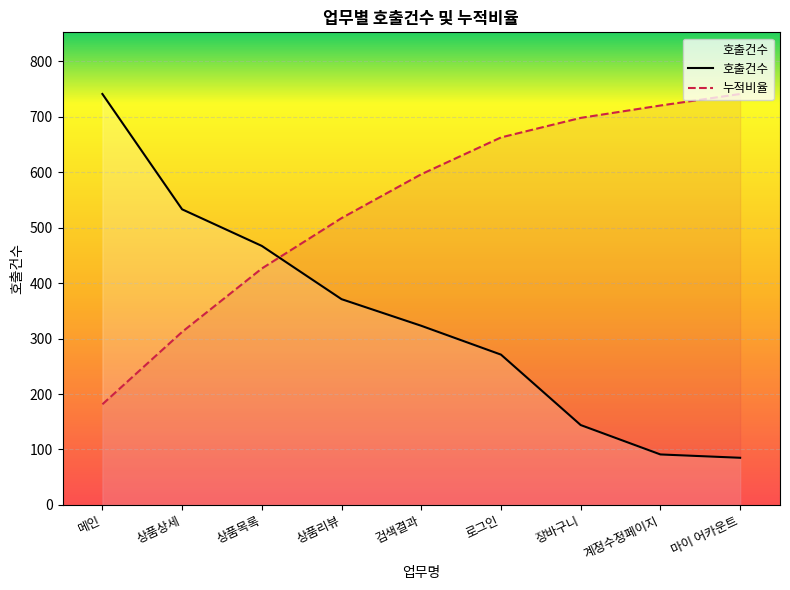

What is the sum of the 호출건수 values at 장바구니 and 메인?

885.0